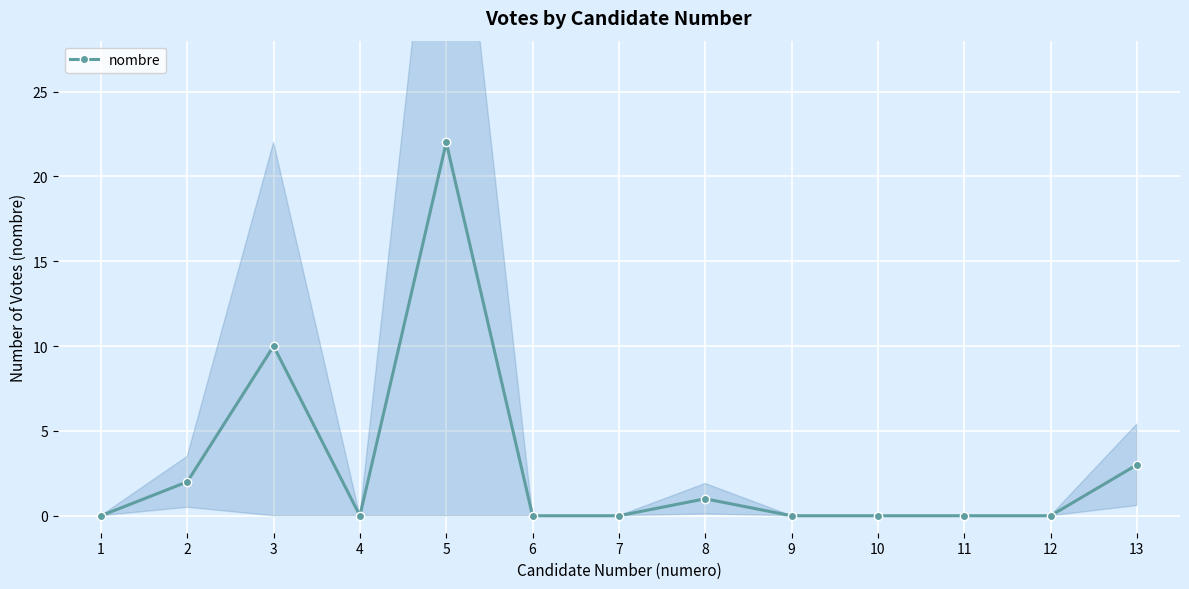

At which label does nombre reach its peak?

5